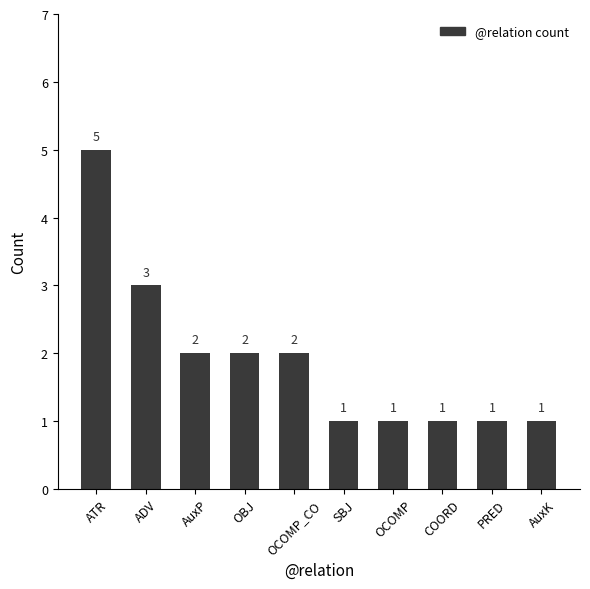

What is the label of the 6th bar from the right?

OCOMP_CO